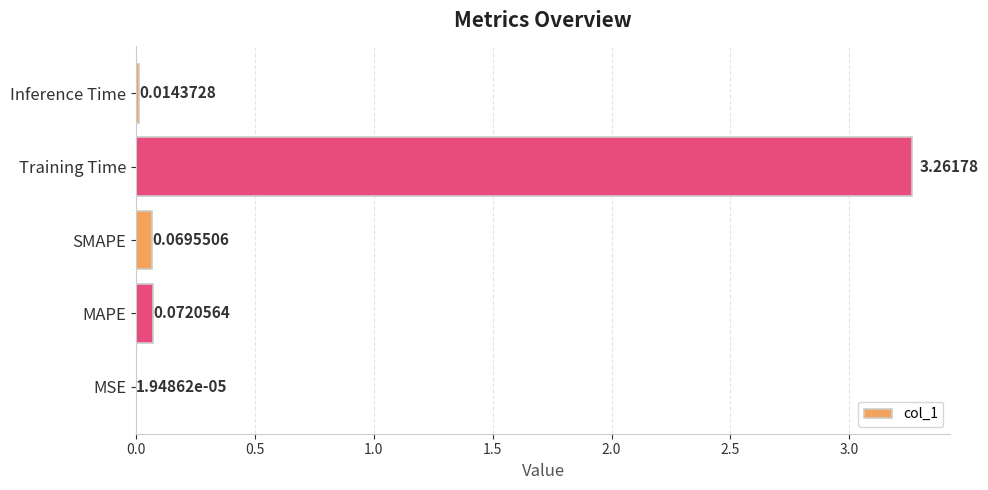

Which category has the highest value across all series?

Training Time